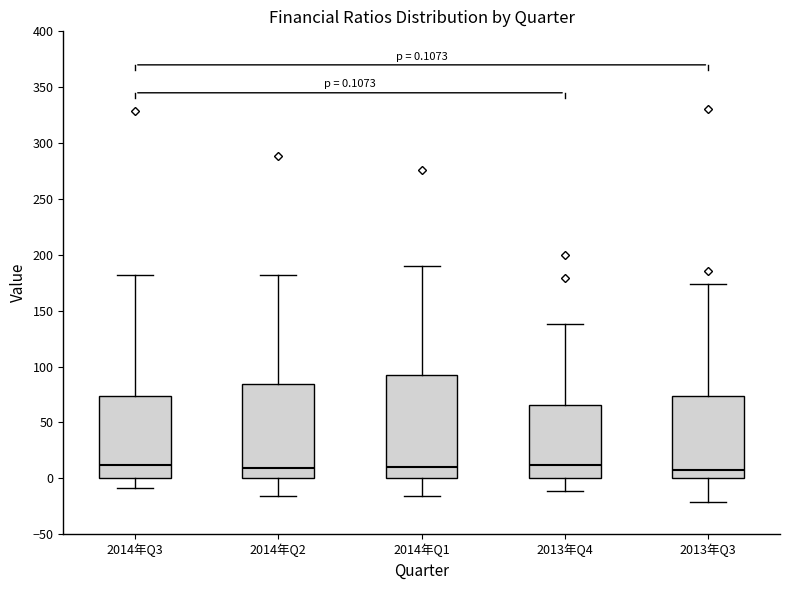

Comparing the boxes themselves (not the whiskers), which one is the tallest?

2014年Q1